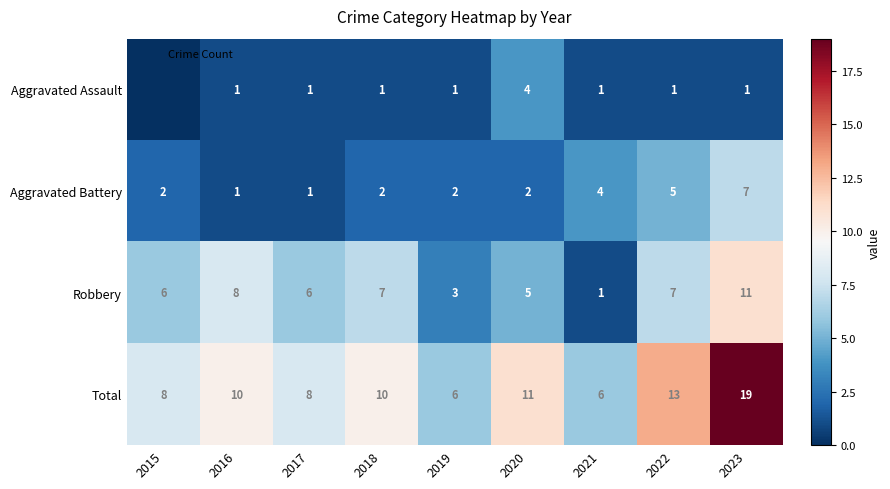

Is it true that Total equals 11 at 2020?

True